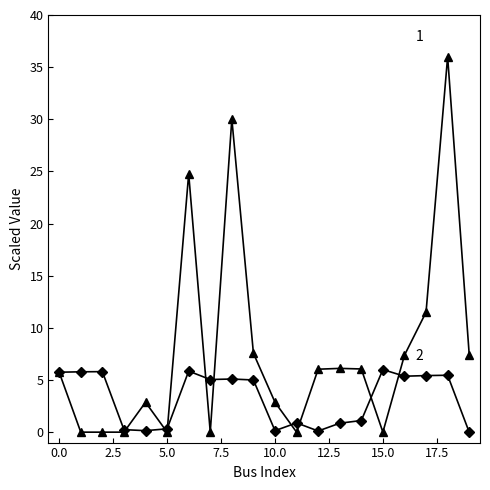

What is the greatest value displayed?

36.0